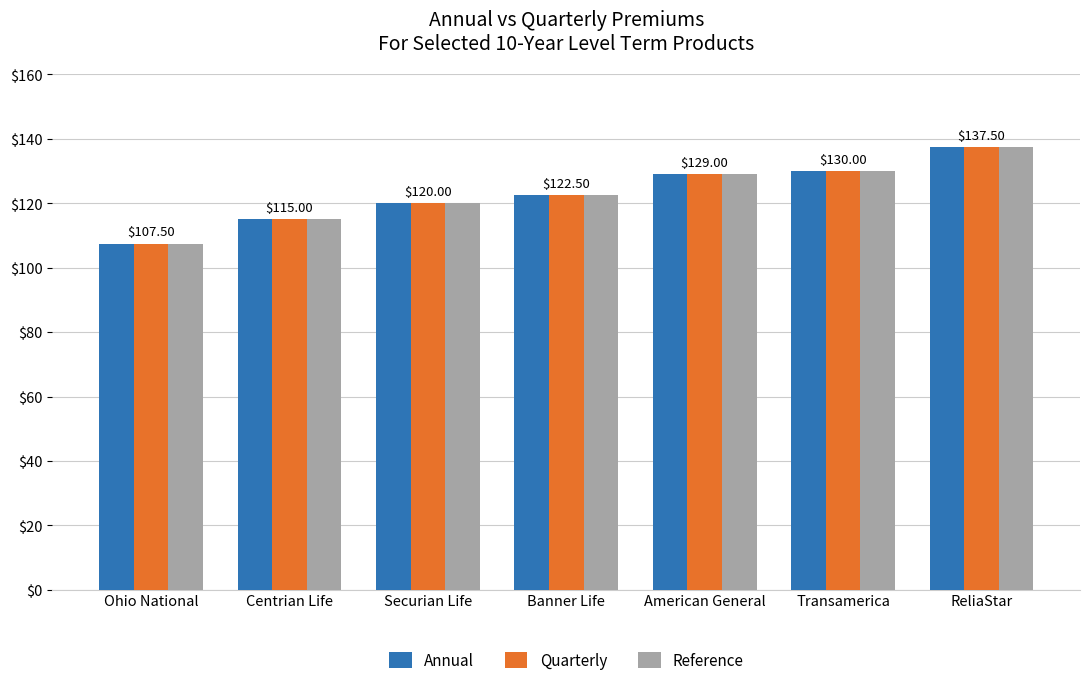

At which category does the chart reach its minimum across all series?

Ohio National